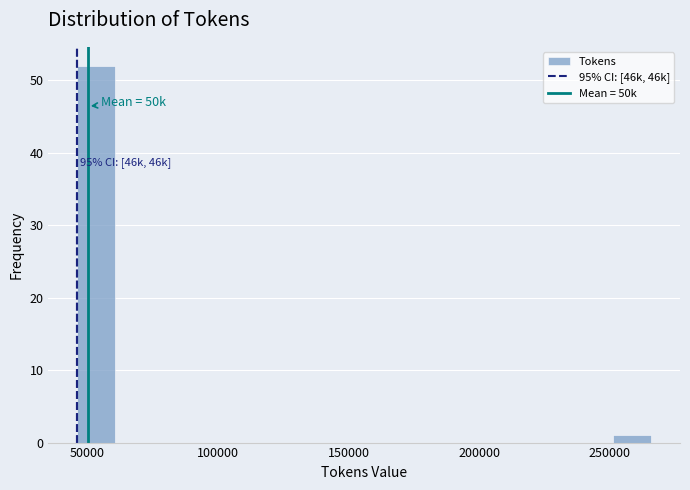

Around what value on the x-axis is the tallest bar? Give the approximate position of its centre, as read against the axis.

55000